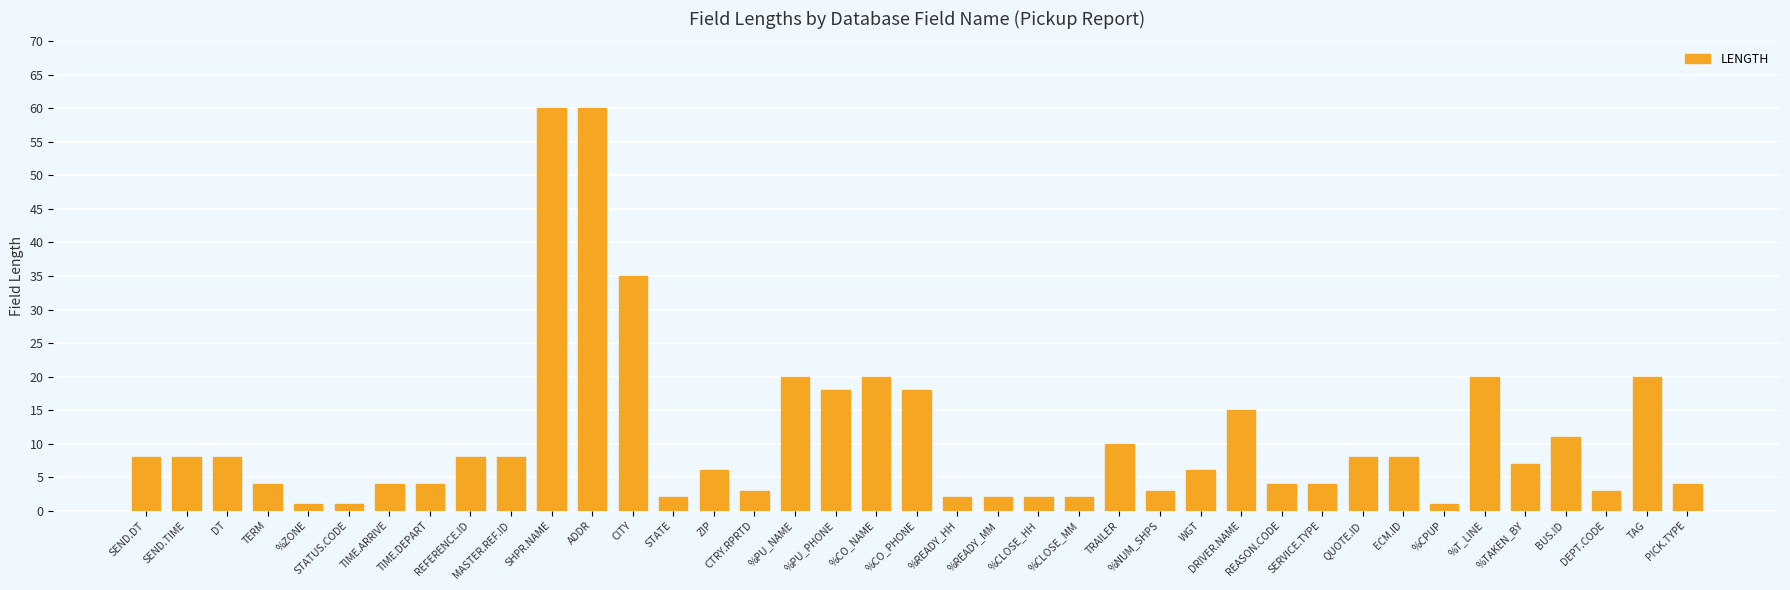

What is the label of the 37th bar from the left?

DEPT.CODE